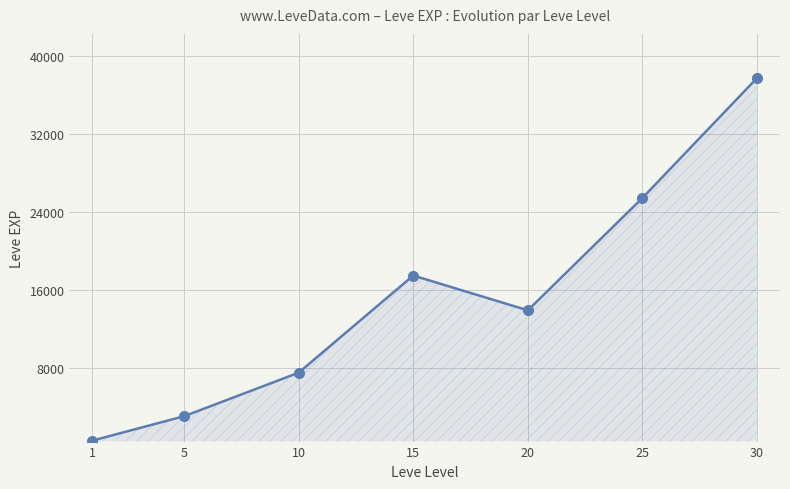

At which category does the data reach its first local peak?

15